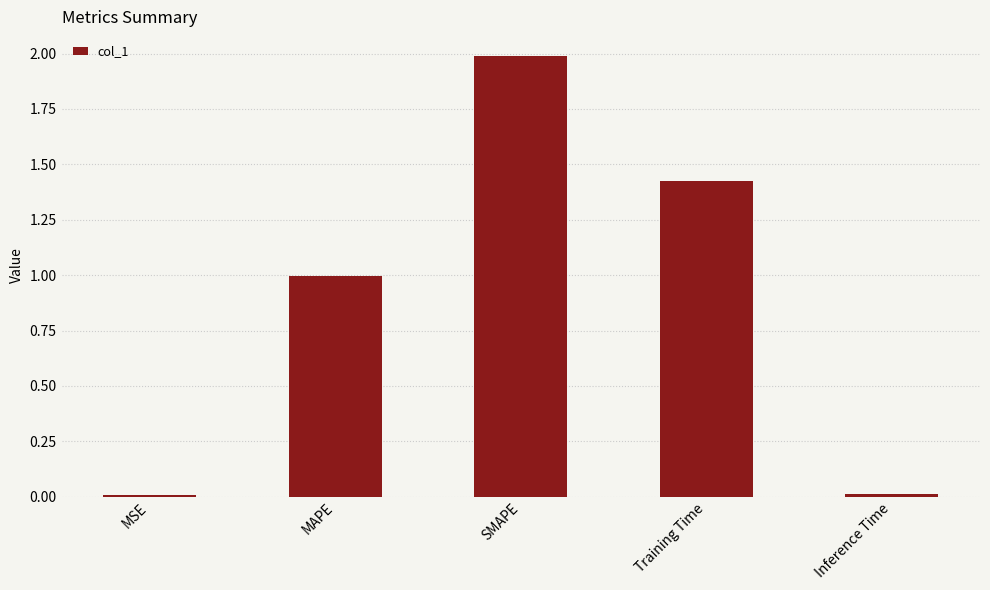

What is the change in value from SMAPE to Training Time?

-0.6